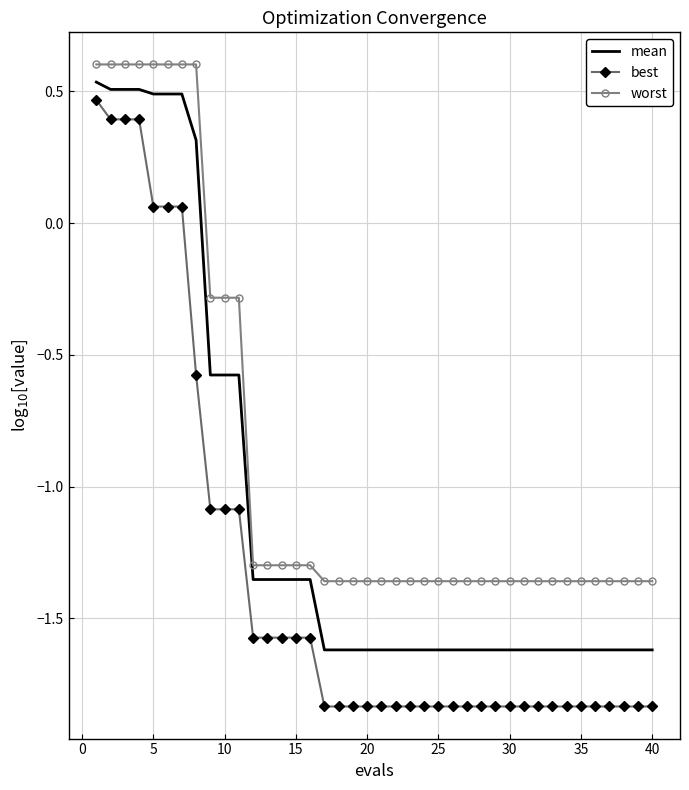

Rank the series by their average value, from lowest to highest.

best, mean, worst